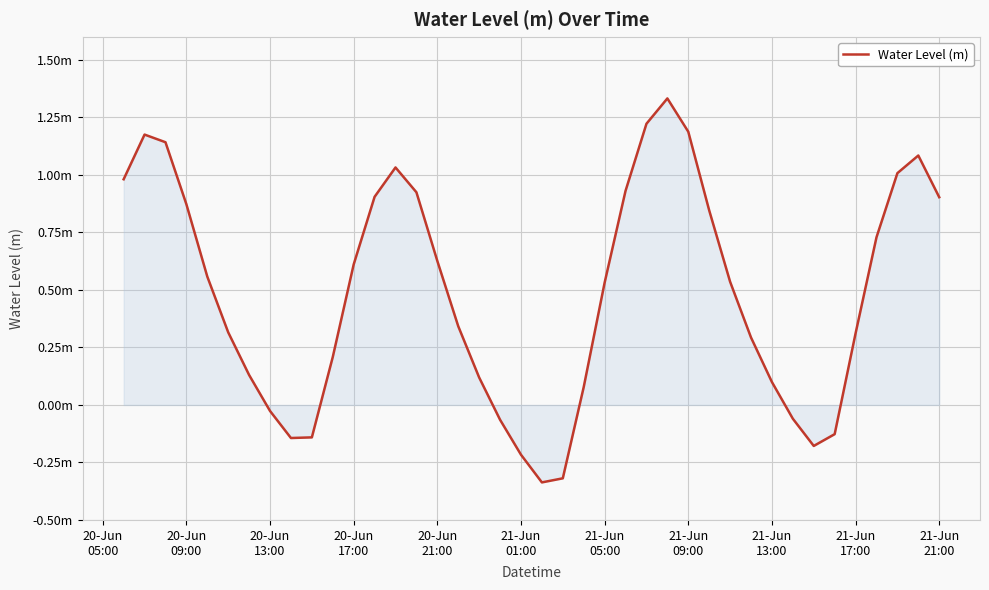

What is the difference between the maximum and minimum values?

1.7